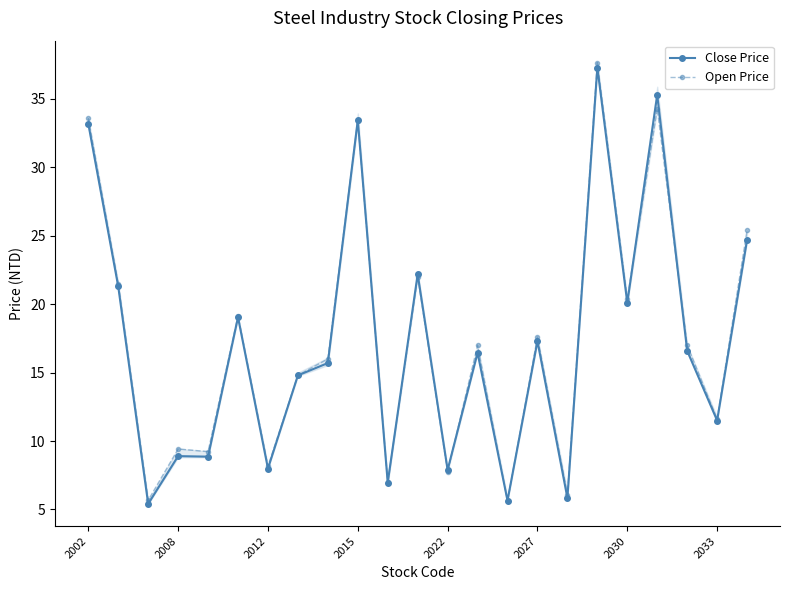

Which series has the widest spread of values?

Open Price